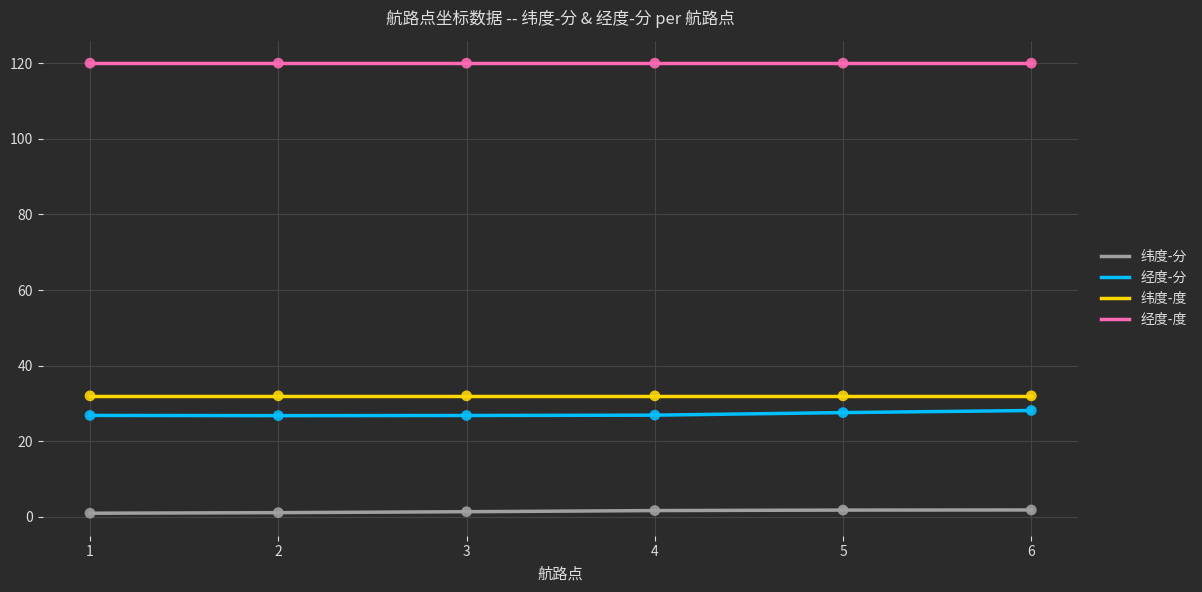

Is the value of 纬度-分 at 6 greater than the value of 纬度-度 at 4?

No